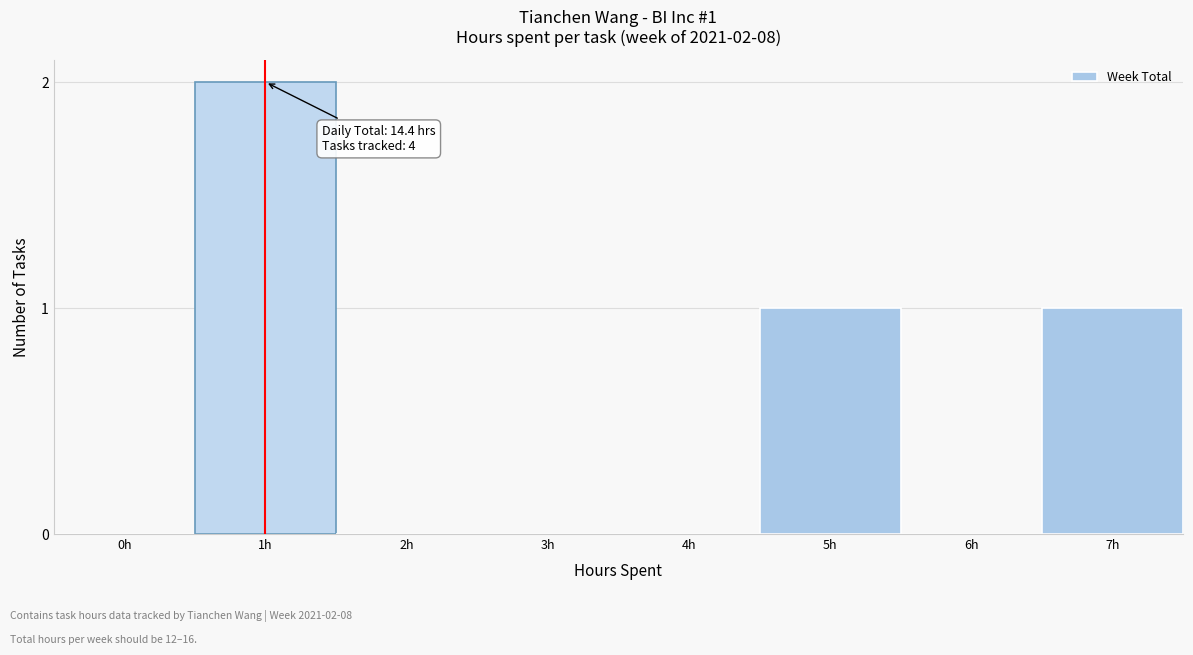

Reading right to left, extract all data points from this chart.

7h=1	6h=0	5h=1	4h=0	3h=0	2h=0	1h=2	0h=0